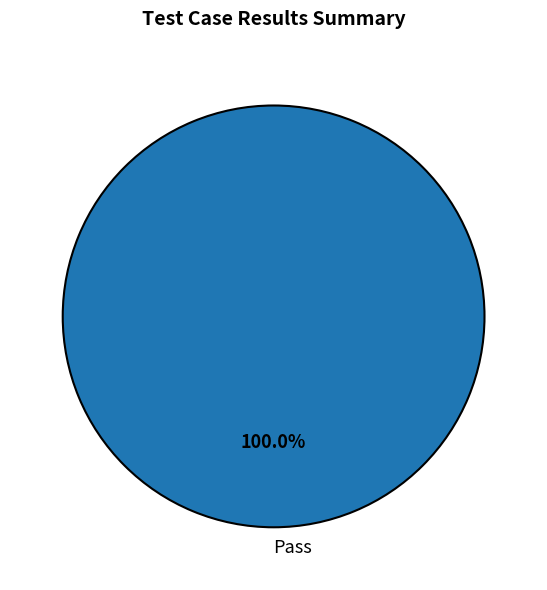

How many slices are in this pie chart?

1